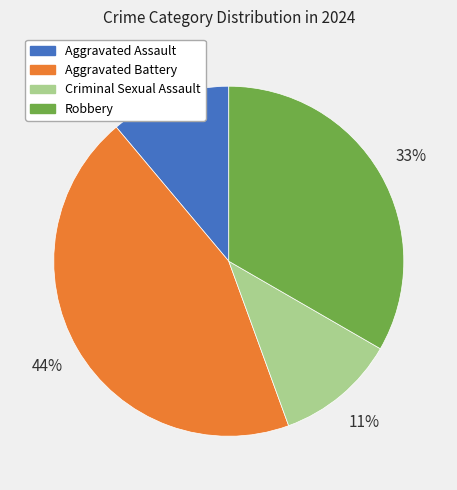

Do Aggravated Battery and Criminal Sexual Assault together represent more than half of the pie?

Yes